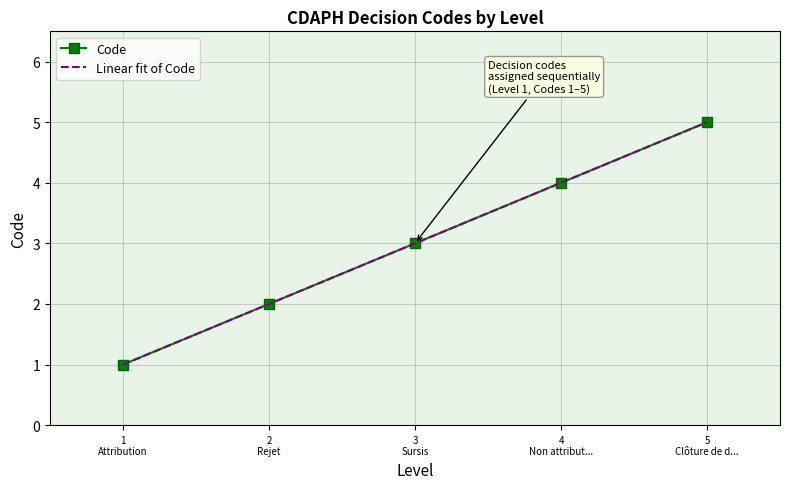

Reading right to left, extract all data points from this chart.

5	4	3	2	1